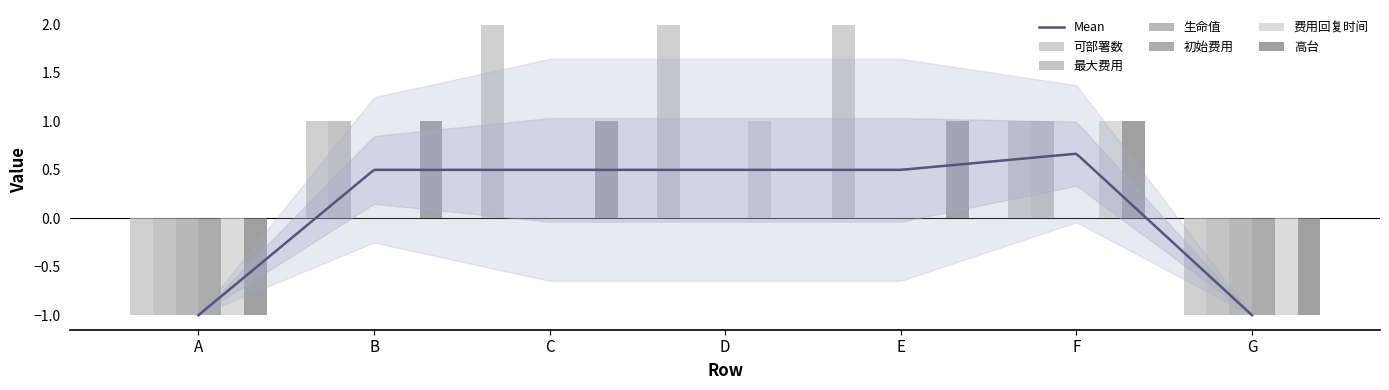

At which label is 高台 closest to 0?

D